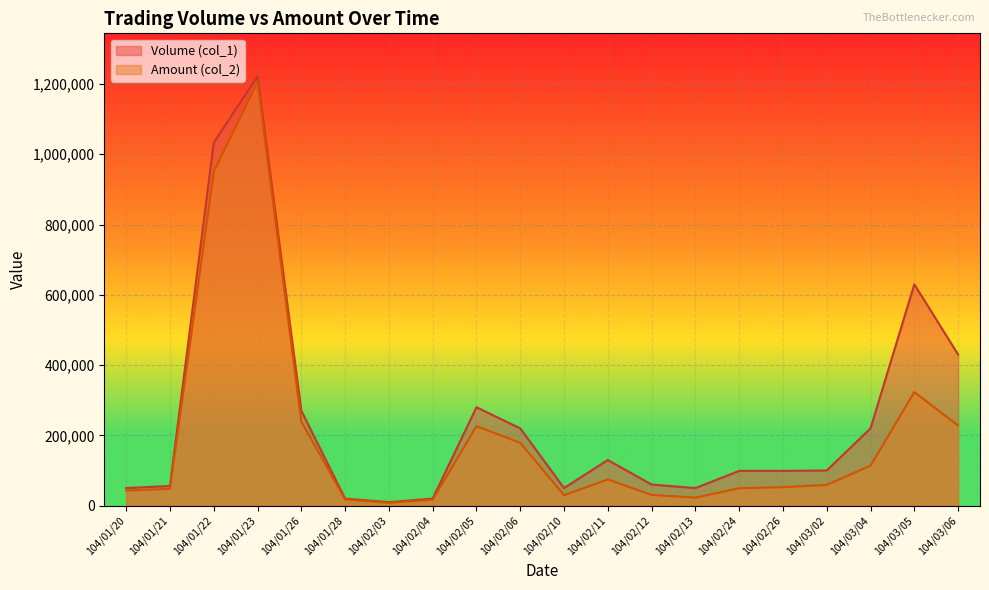

Where is the first local minimum for Volume (col_1)?

104/02/03